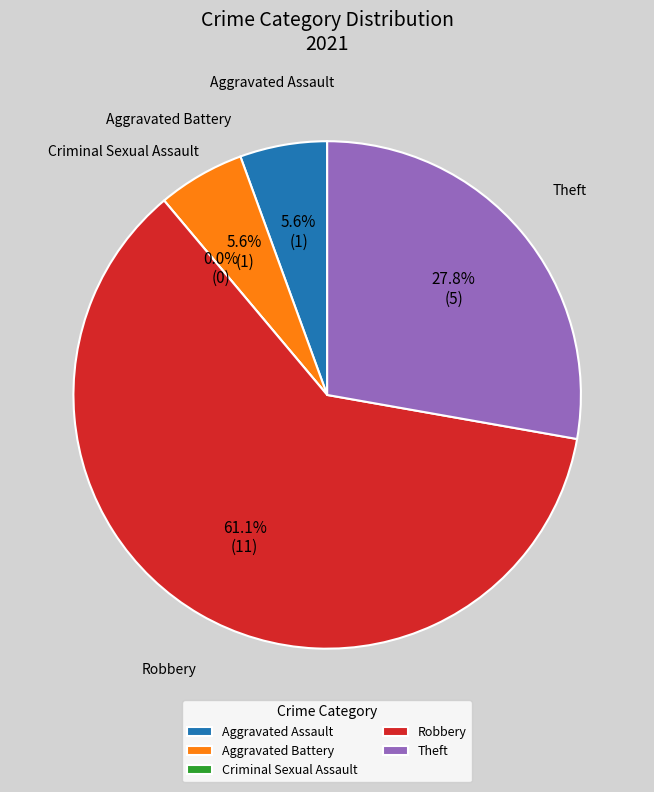

Is Robbery the majority of the pie?

Yes